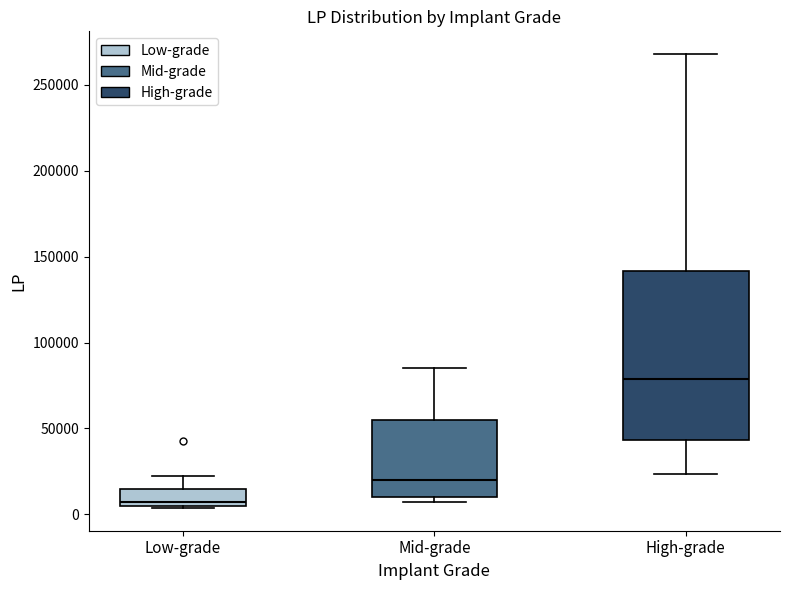

Reading left to right, read every box against the y-axis: the position of its median line, the range the box covers, and the ends of its whiskers. The values are not printed on the chart, so give them approximately, as read against the axis.

Low-grade: median 10000, box 5000 to 15000, whiskers 5000 to 25000
Mid-grade: median 20000, box 10000 to 55000, whiskers 10000 (just below the box's lower edge) to 85000
High-grade: median 80000, box 45000 to 140000, whiskers 25000 to 270000